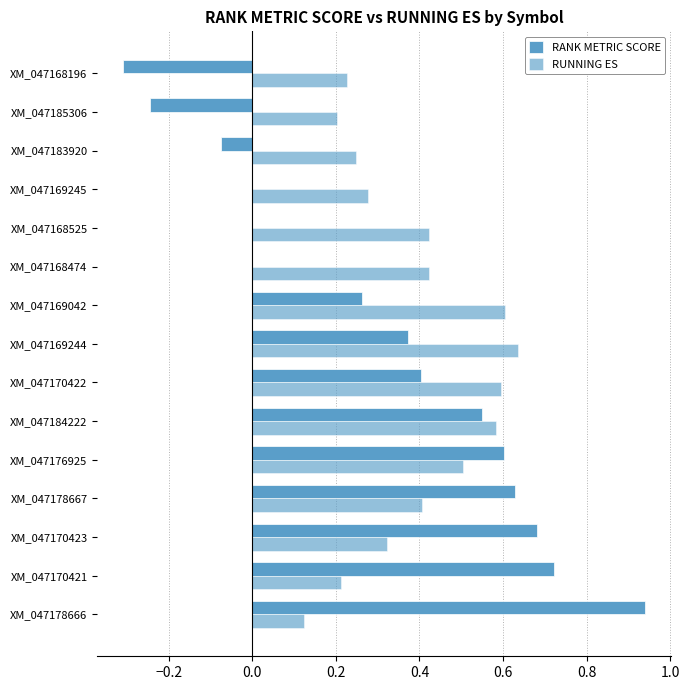

Count the number of data series in this chart.

2